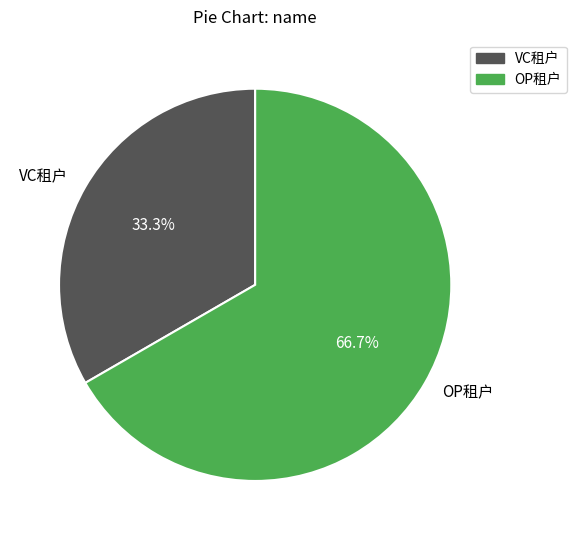

Is the sum of OP租户 and VC租户 greater than half?

Yes